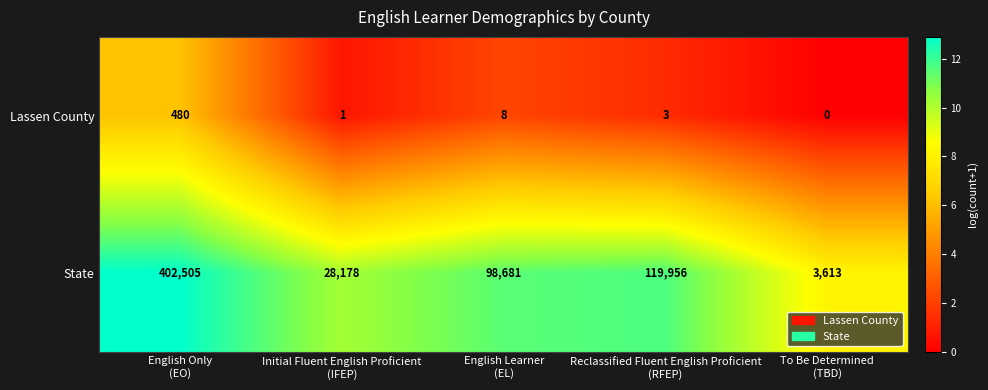

Which series has the largest total across all categories?

State